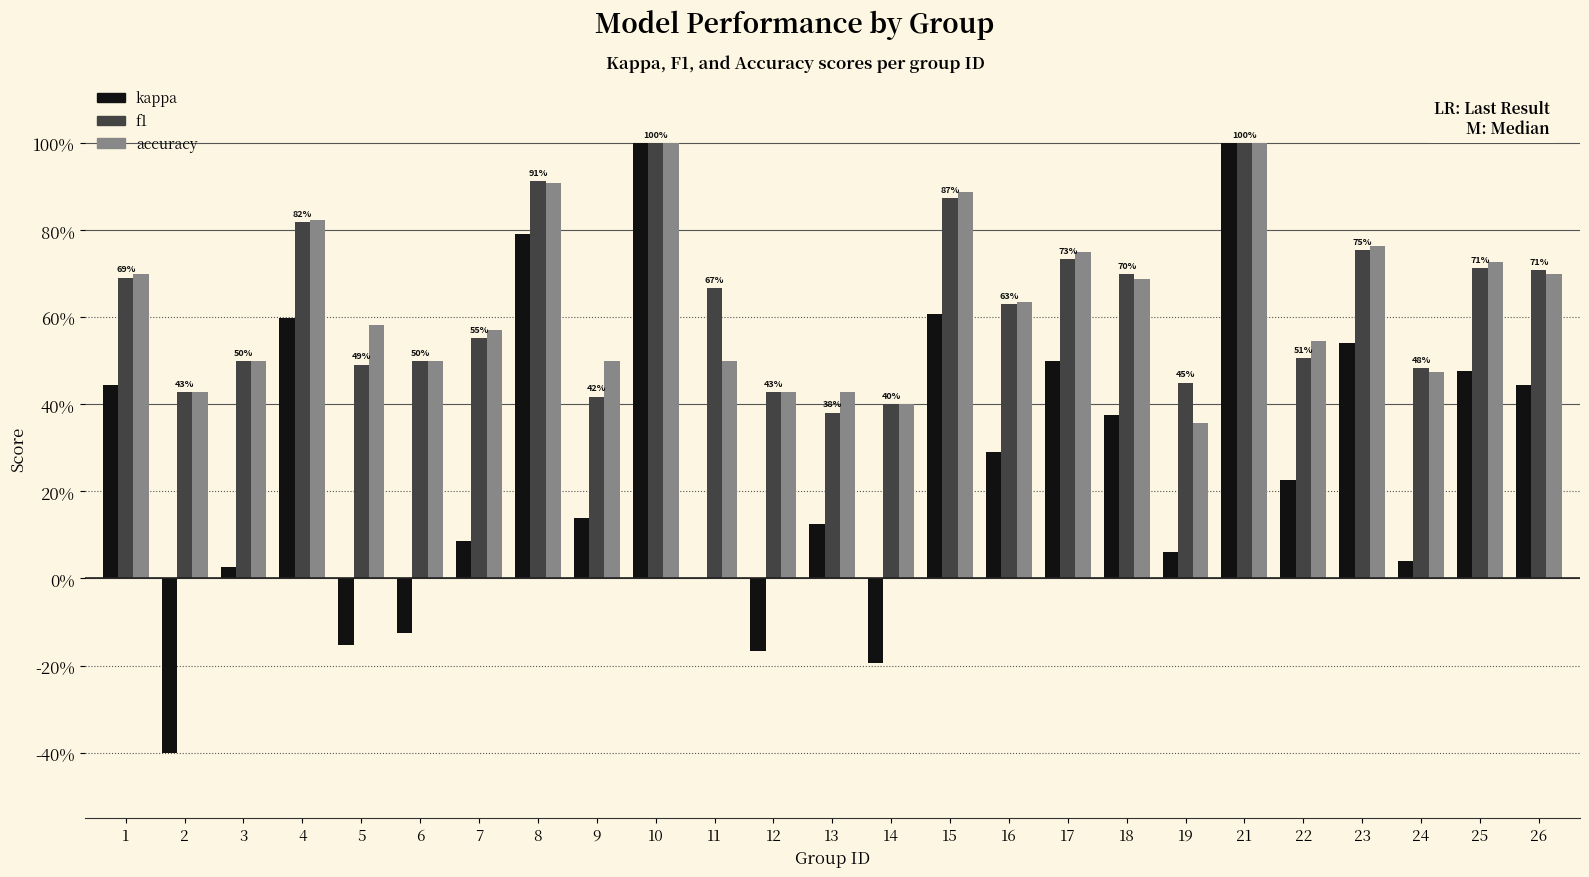

Which has a higher value, 6 or 23?

23